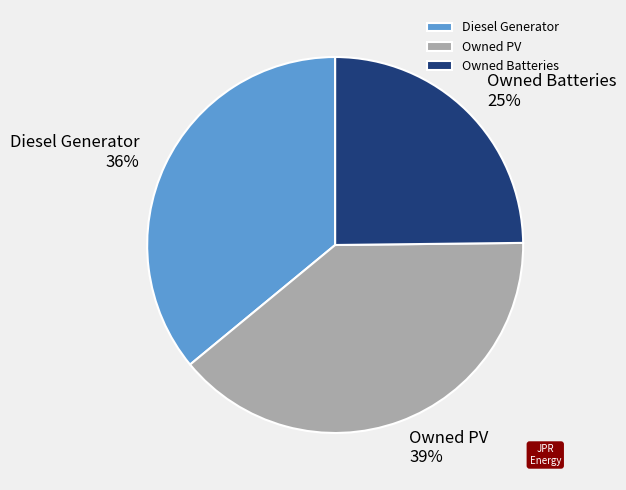

Which slice is the largest?

Owned PV